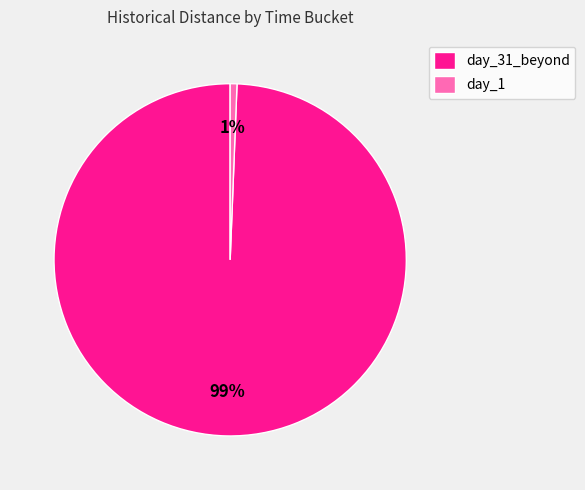

How many slices are in this pie chart?

2